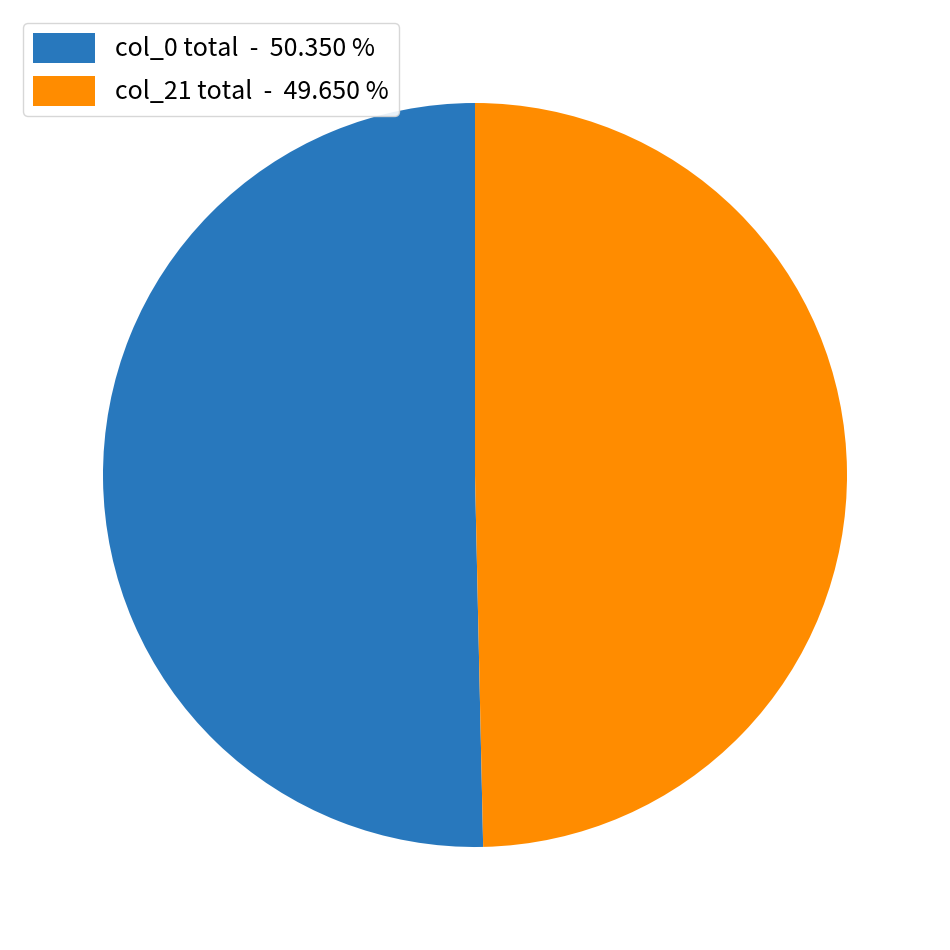

What is the smallest slice in the pie chart?

col_21 total - 49.650 %